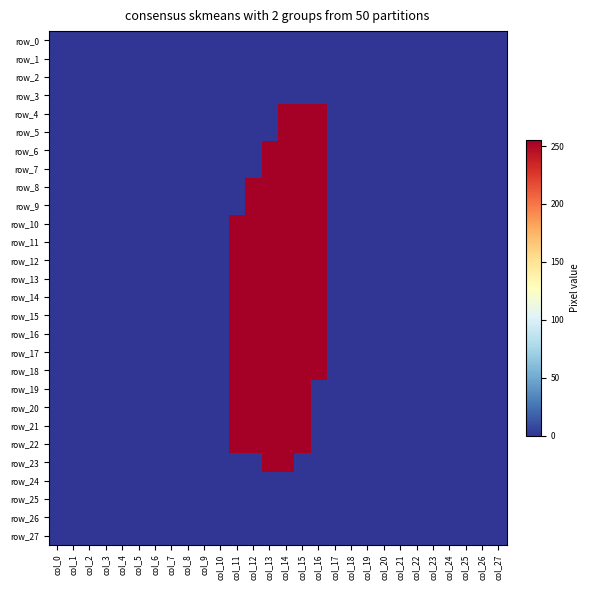

At how many categories does at least one series exceed 77?

6